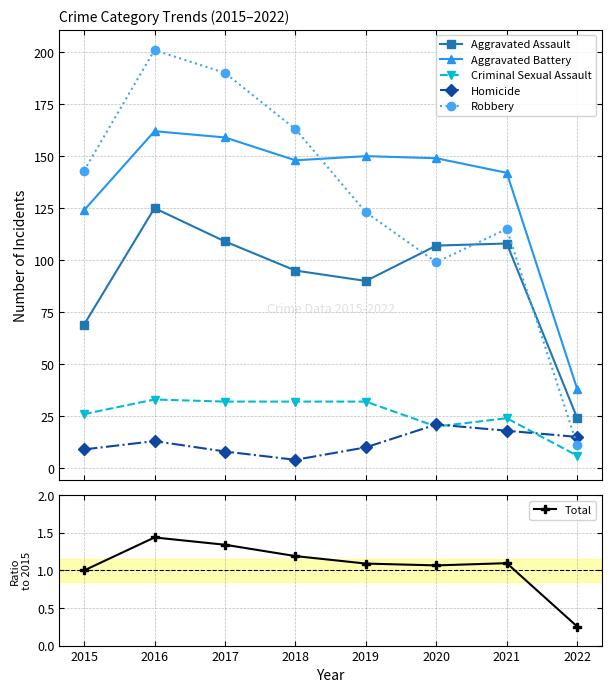

Is the value of Homicide at 2018 greater than the value of Criminal Sexual Assault at 2018?

No